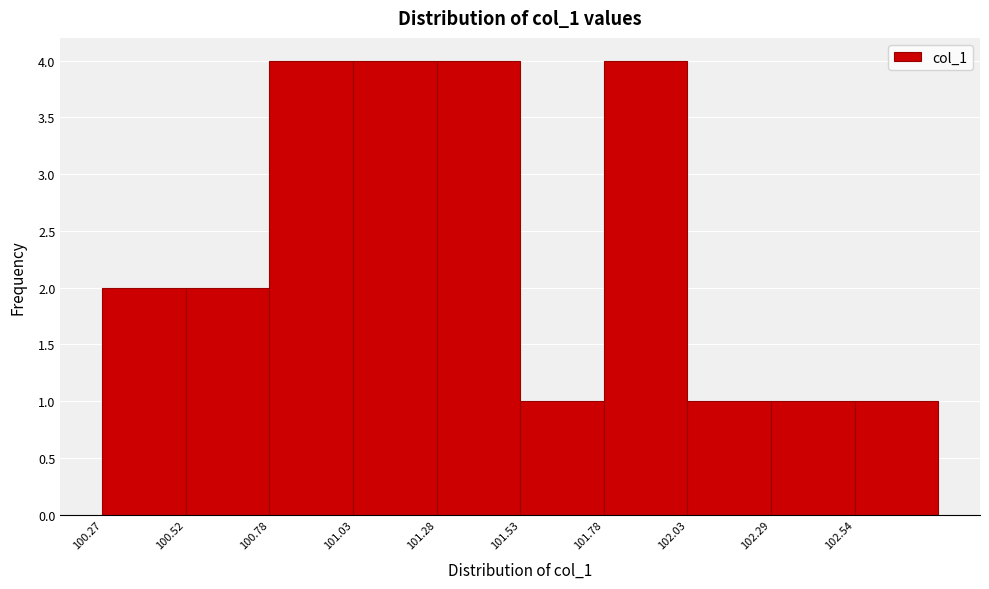

Reading left to right, list every bar in this chart as the range it spans on the x-axis followed by its height. Neither the bar edges nor the heights are printed on the chart, so give them approximately, as read against the axes.

100.25 to 100.50: 2
100.50 to 100.80: 2
100.80 to 101.05: 4
101.05 to 101.30: 4
101.30 to 101.55: 4
101.55 to 101.80: 1
101.80 to 102.05: 4
102.05 to 102.30: 1
102.30 to 102.55: 1
102.55 to 102.80: 1